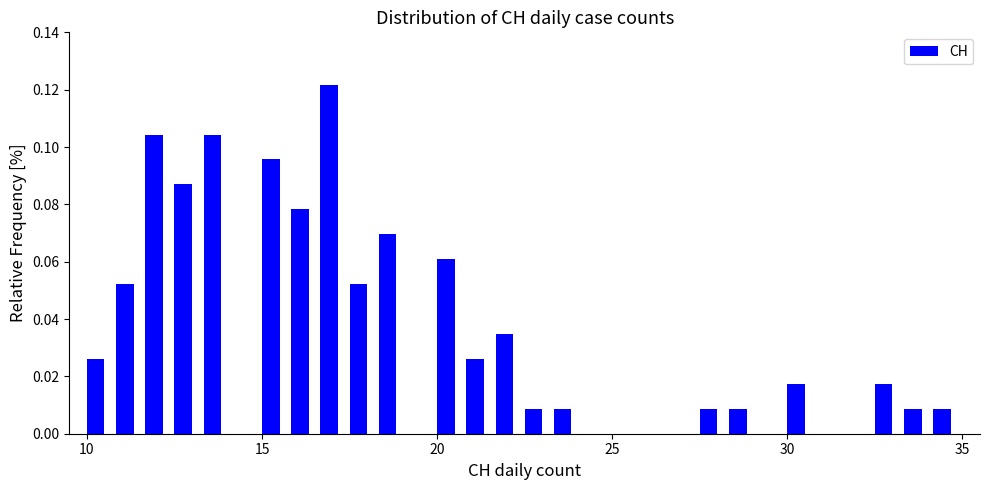

Read against the x-axis, roughly where is the centre of the tallest bar?

17.0